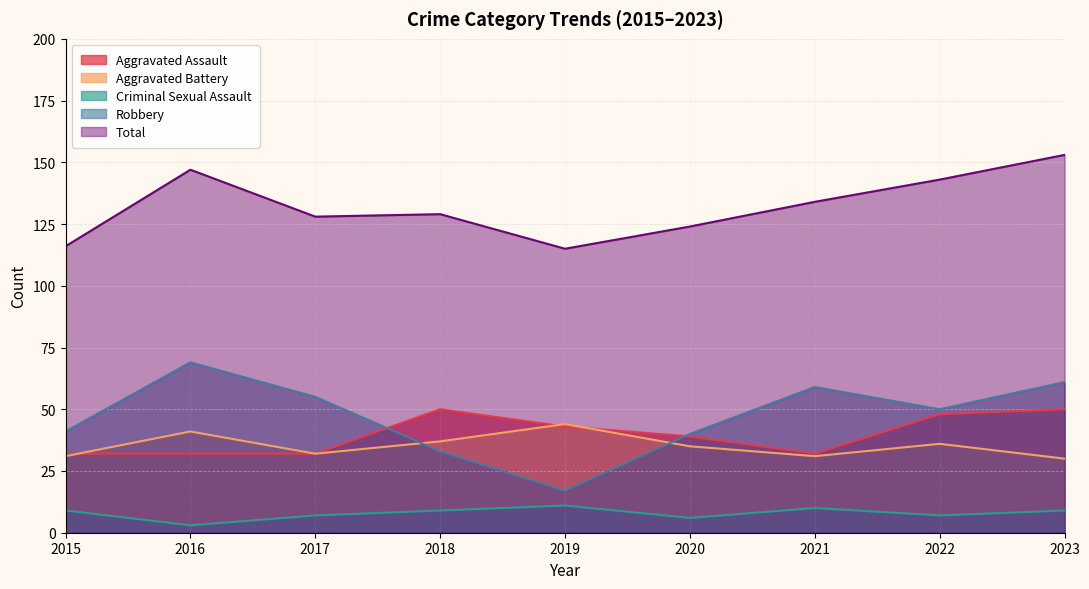

What is the difference between the Criminal Sexual Assault values at 2019 and 2021?

1